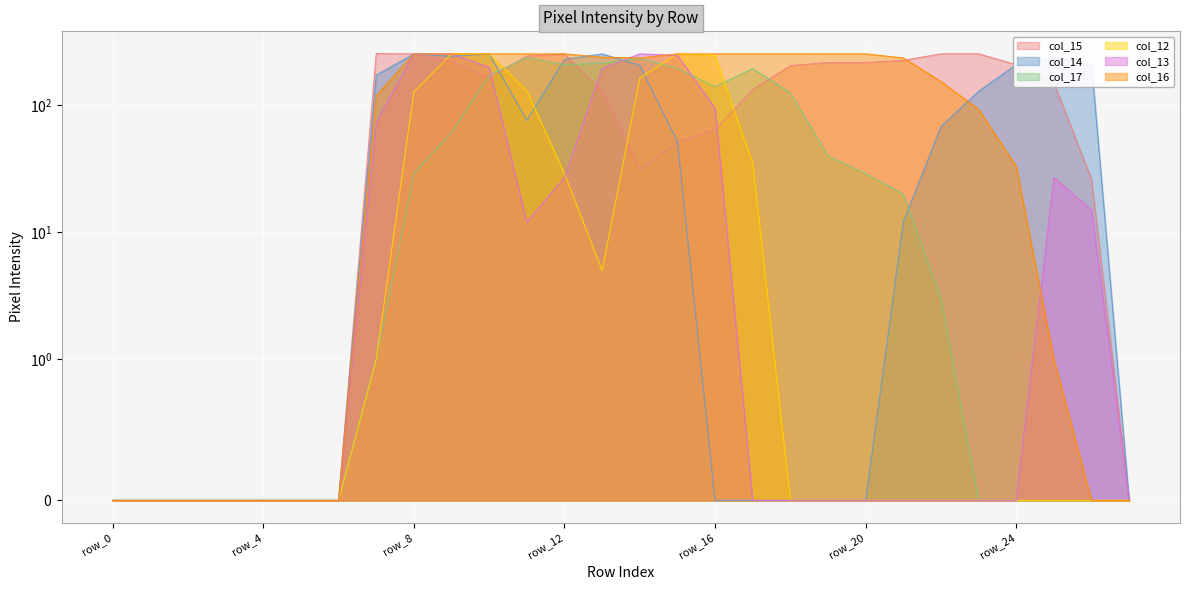

Which series ends up on top after the final intersection of col_16 and col_15?

col_15